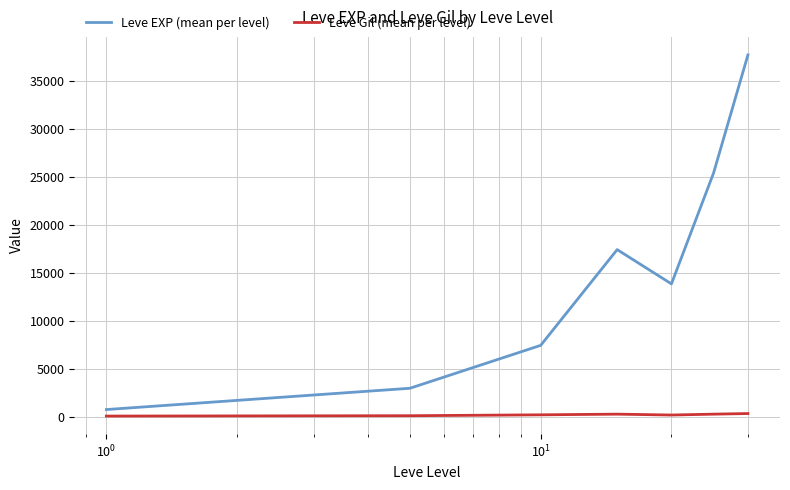

Which series has the largest range (max minus min)?

Leve EXP (mean per level)